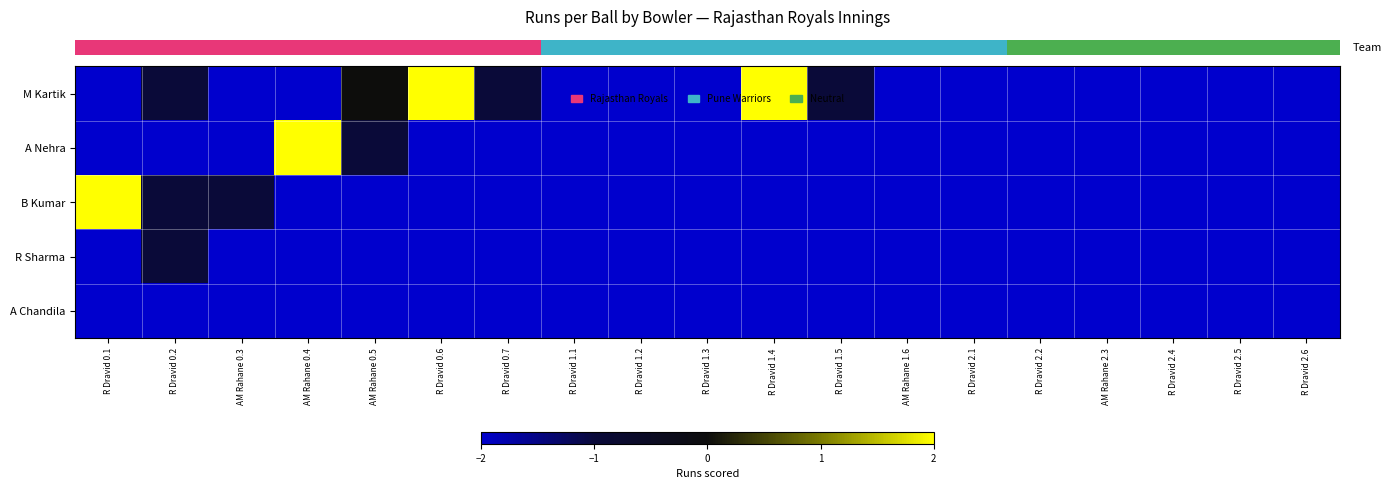

At how many categories does at least one series exceed -1?

5